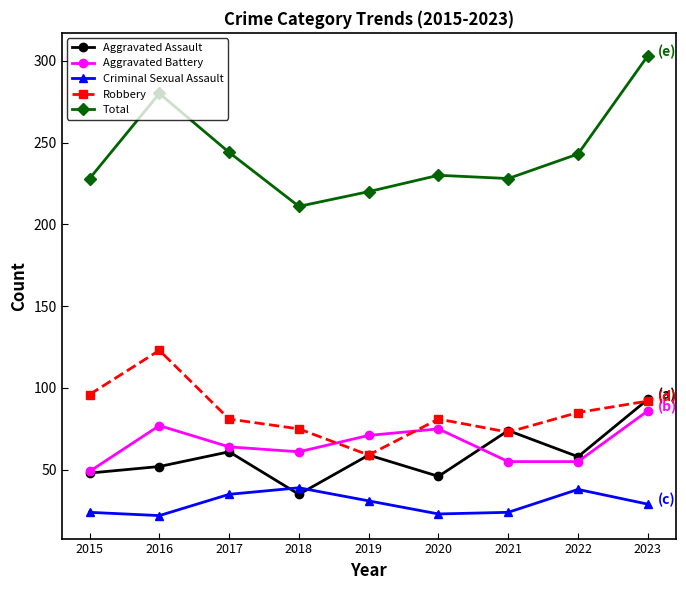

What are all the series names shown in the legend?

Aggravated Assault, Aggravated Battery, Criminal Sexual Assault, Robbery, Total